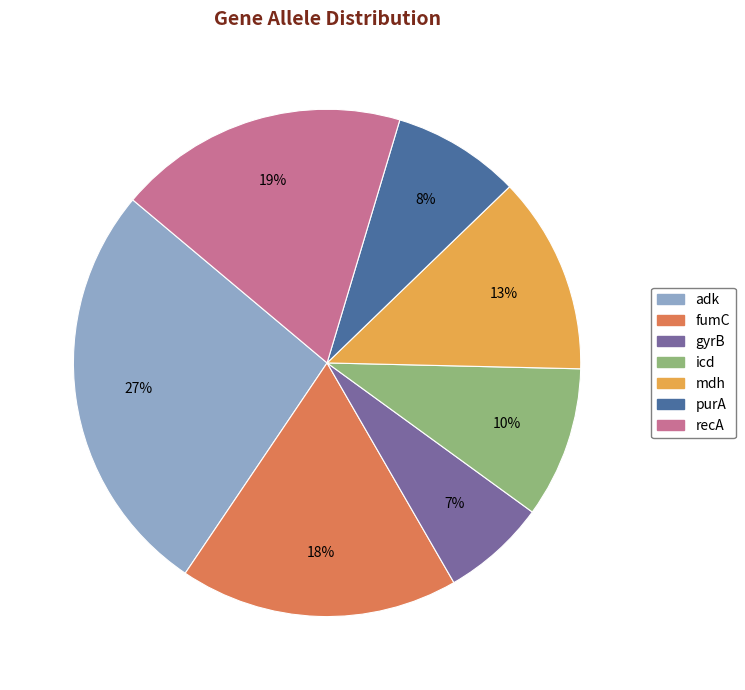

To the nearest percent, what is the difference between the fumC and mdh slice percentages?

5%